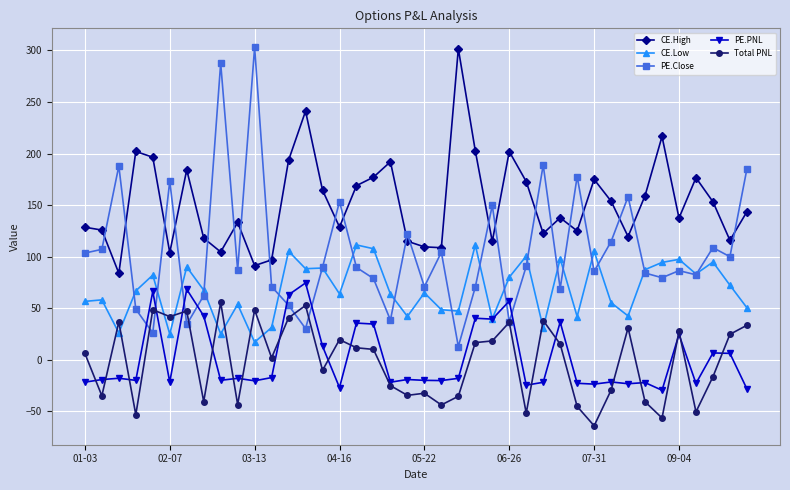

True or false: Total PNL has more than 0 interior local peaks.

True